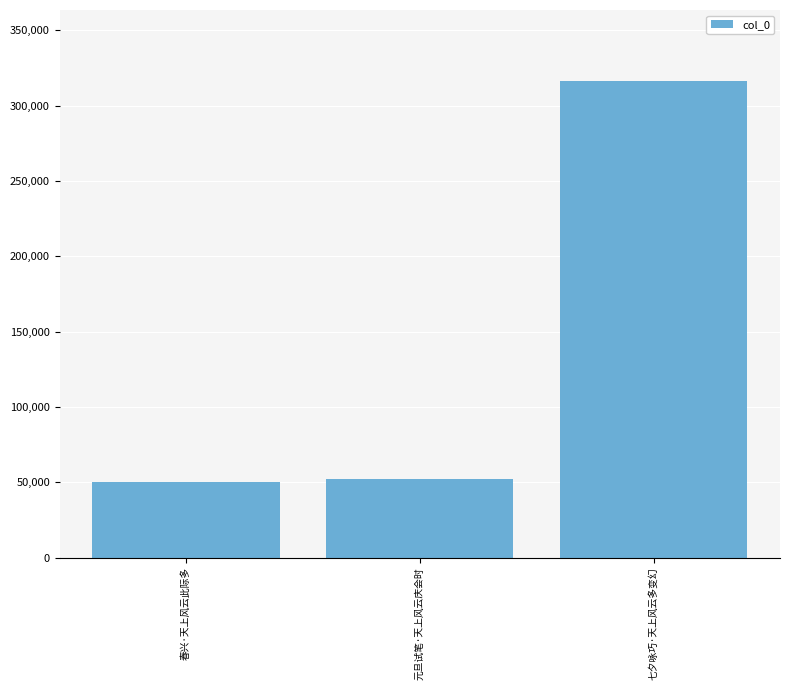

What is the sum of the values at 元旦试笔·天上风云庆会时 and 春兴·天上风云此际多?

102731